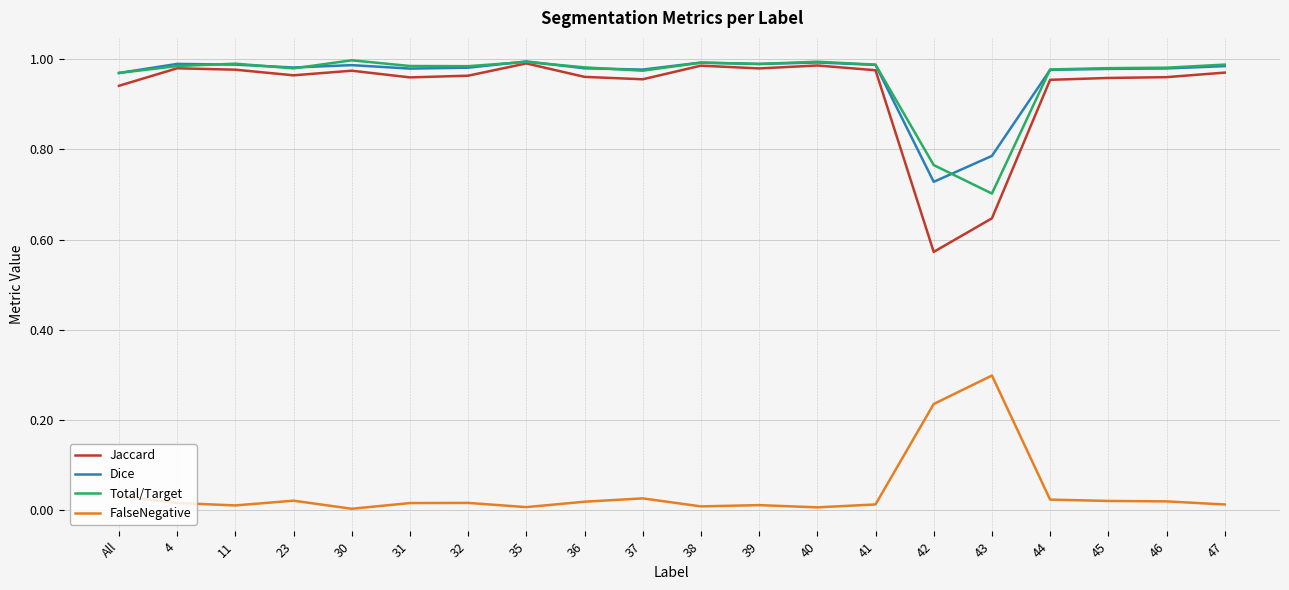

Is this an area chart (filled region under the line)?

No